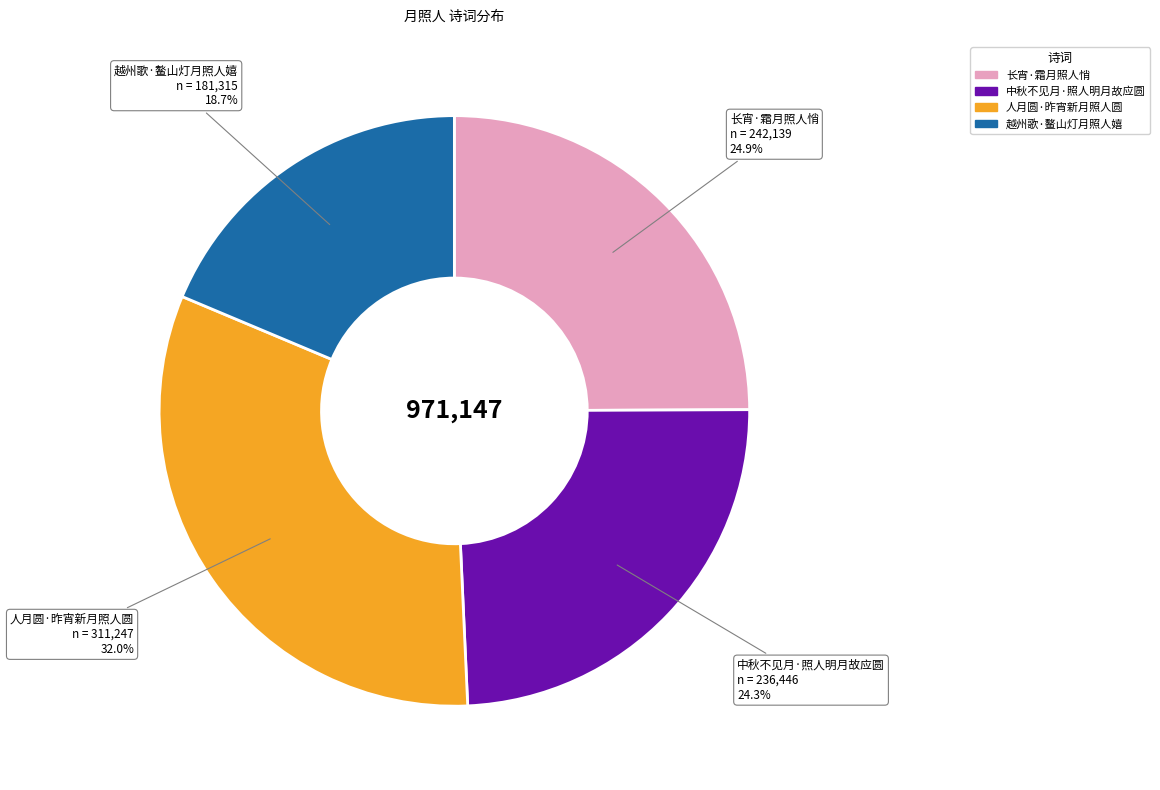

Is it true that 越州歌·鳌山灯月照人嬉 is 33% of the pie?

False